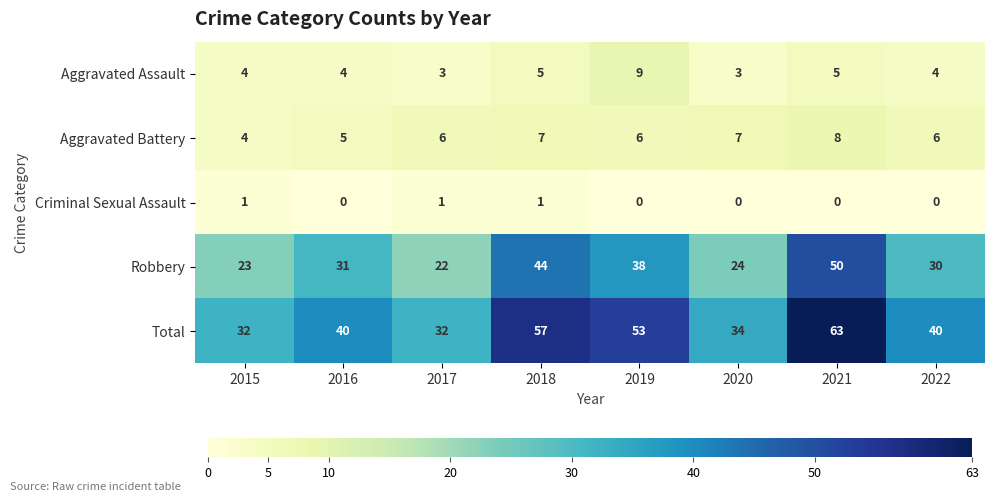

The Robbery series shows 36 at 2017. True or false?

False